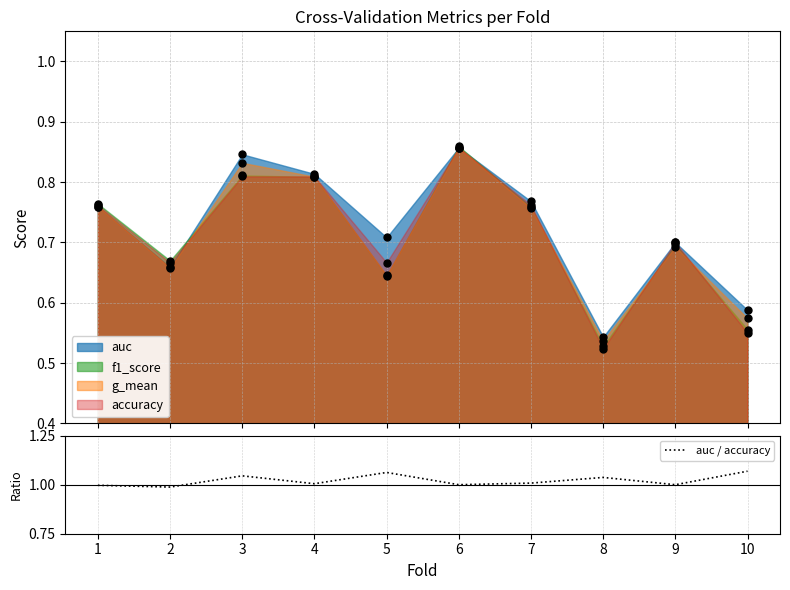

True or false: auc / accuracy has a value of 1.4 at 6.

False